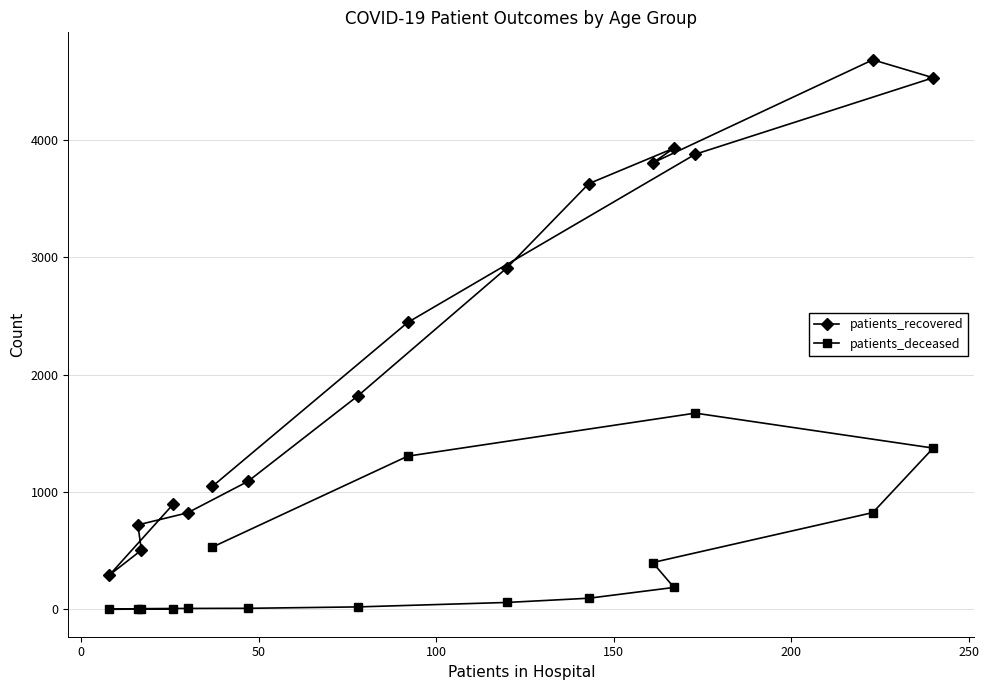

Which series has the largest total across all categories?

patients_recovered